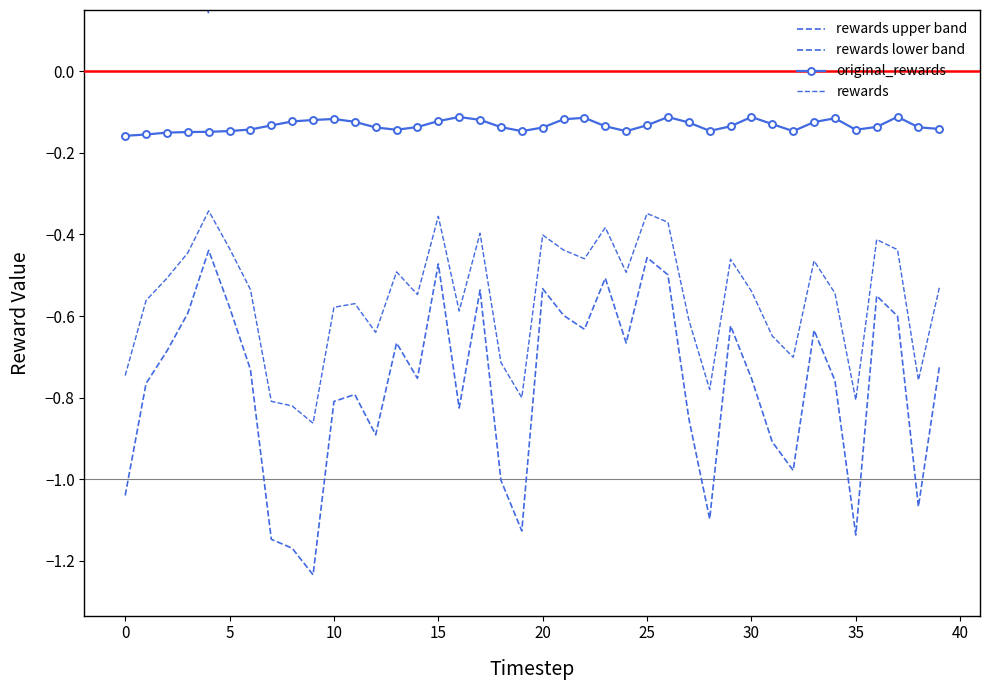

What is the difference between the highest and lowest values at 17?

0.8